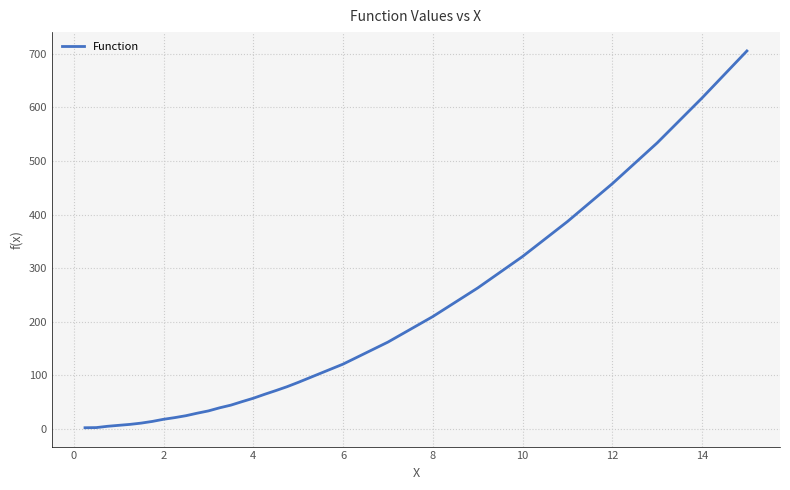

What is the maximum value shown in the chart?

705.1